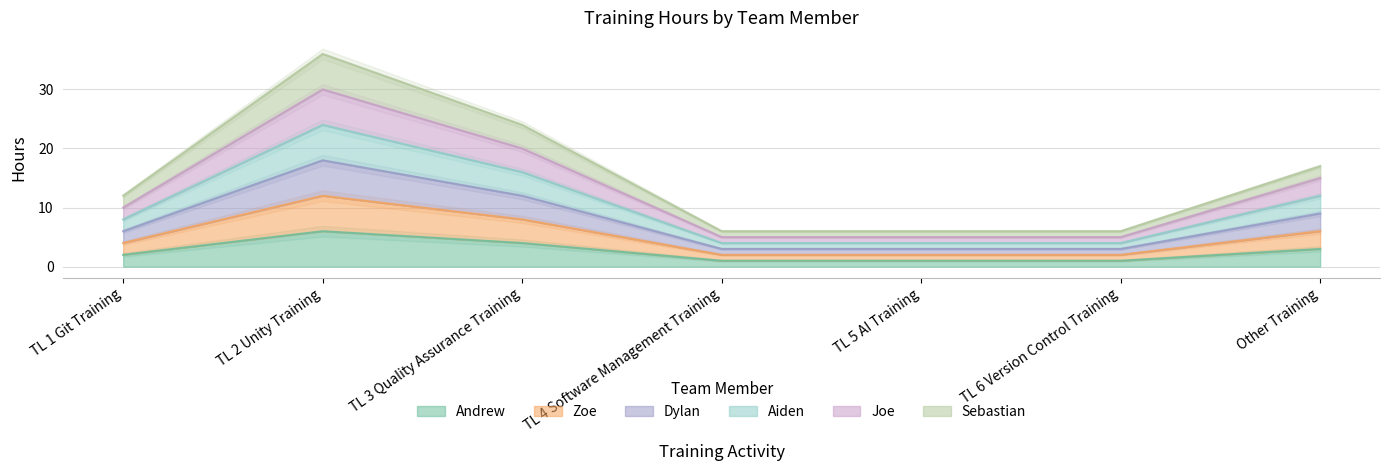

True or false: Dylan has more than 2 interior local peaks.

False